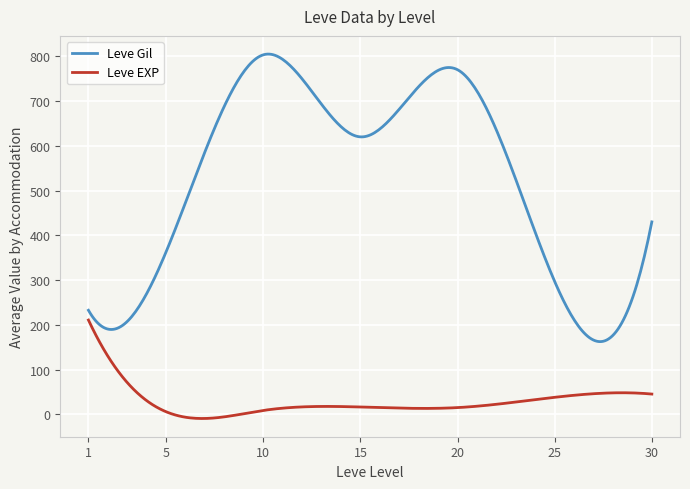

Rank the series by their maximum value, from lowest to highest.

Leve EXP, Leve Gil